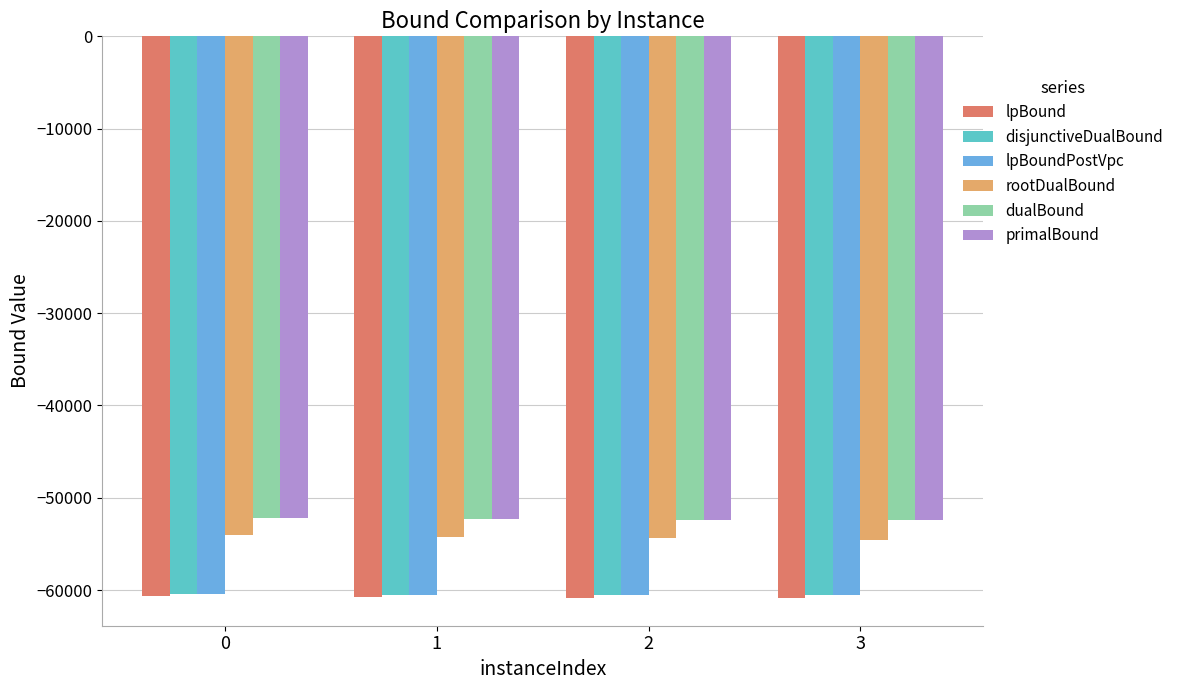

What is the maximum value for lpBoundPostVpc?

-60412.5